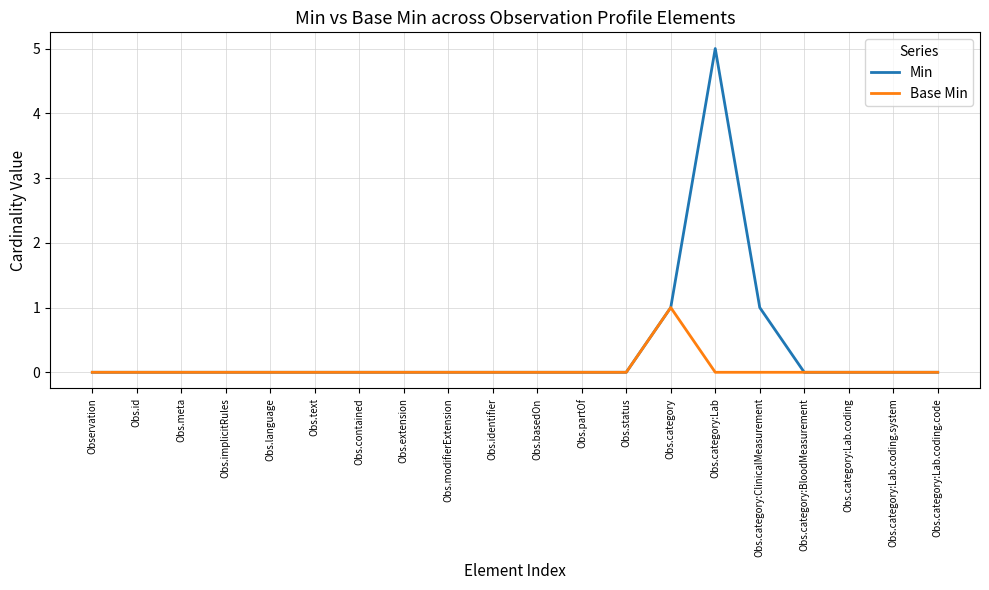

Which category has the highest value in the Min series?

Obs.category:Lab